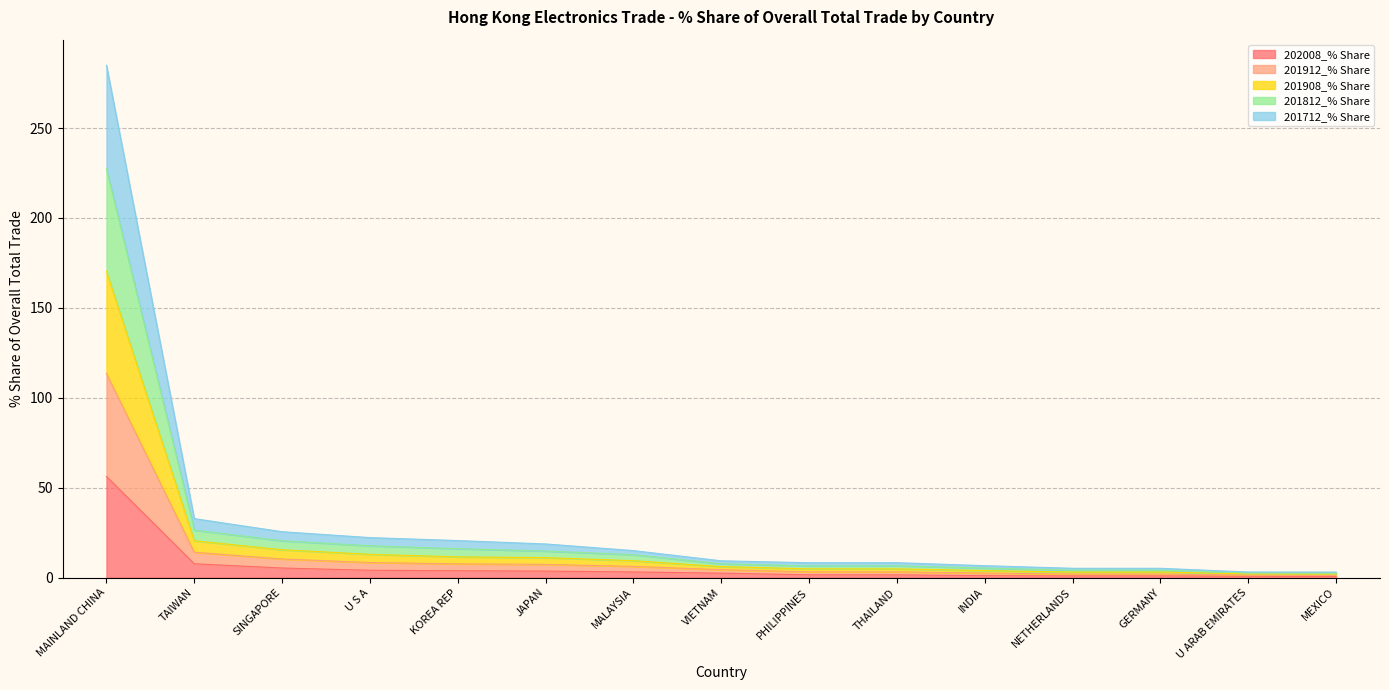

True or false: 201812_% Share has more than 1 points higher than both neighbors.

False